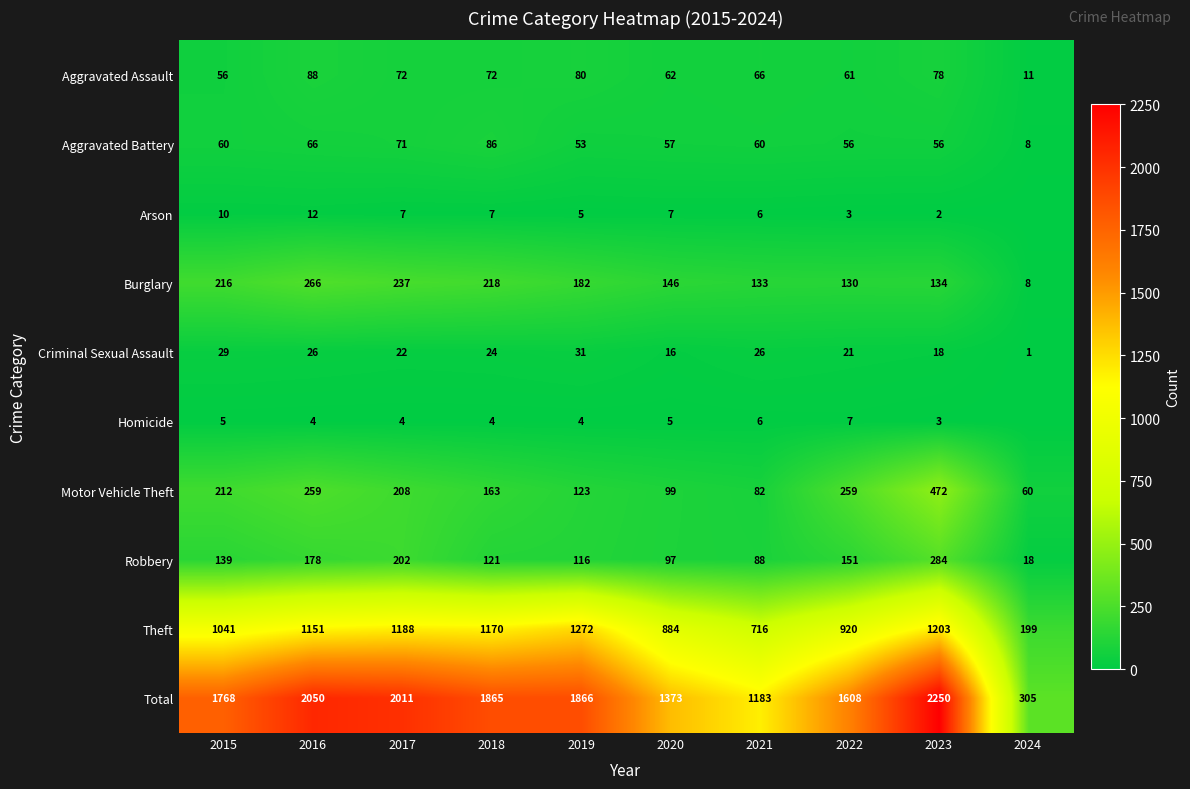

What is the sum of all Theft values?

9744